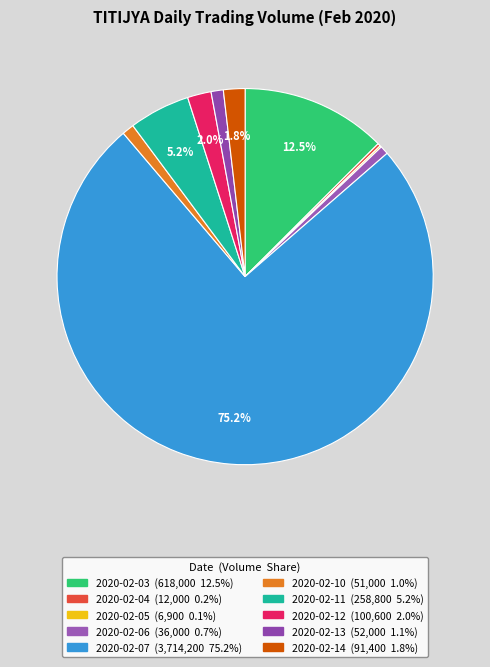

True or false: 2020-02-05 accounts for 0% of the total.

True